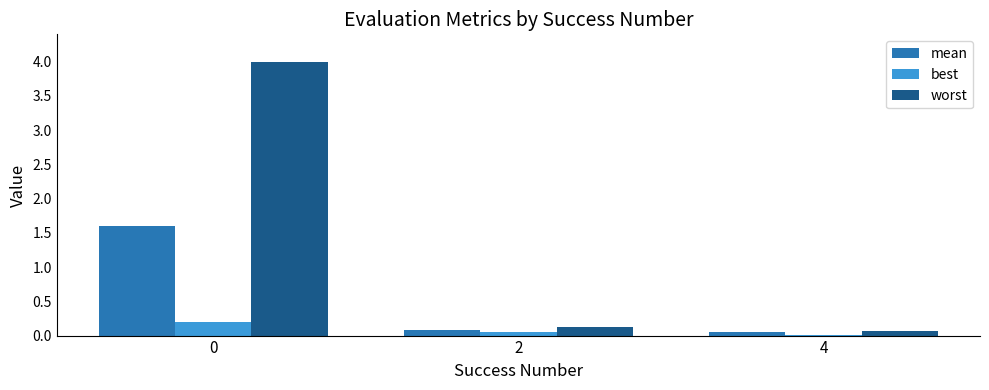

The best series shows 0.2 at 0. True or false?

True